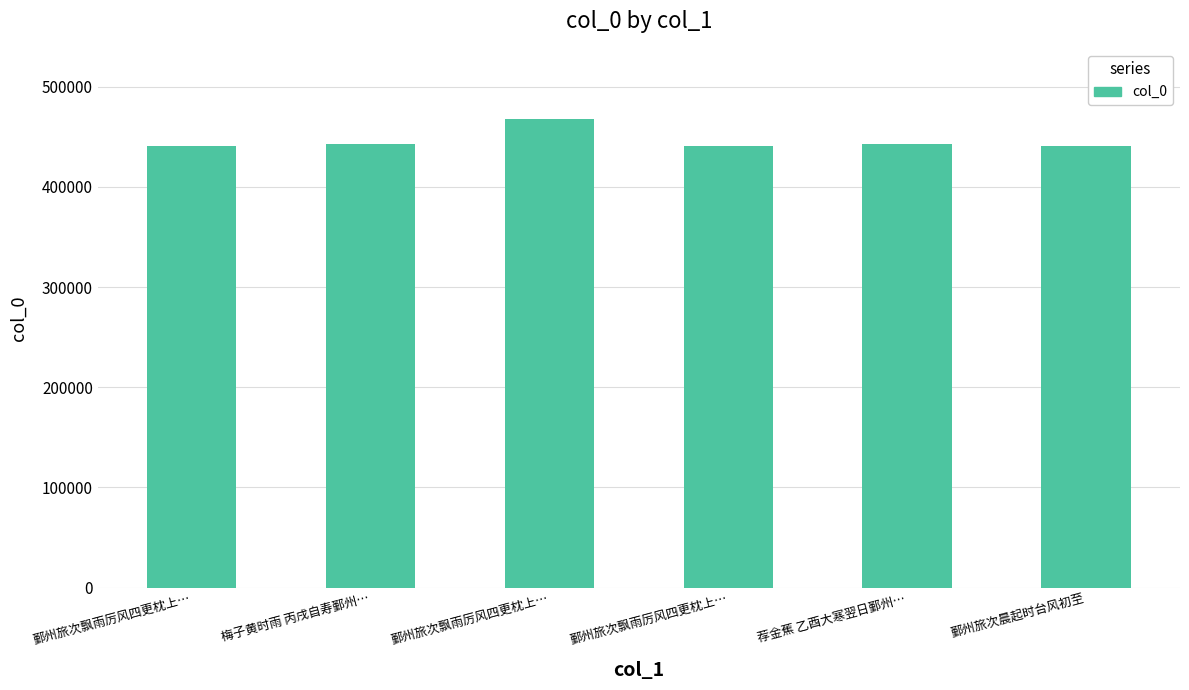

What is the change in value from 鄞州旅次飘雨厉风四更枕上… to 荐金蕉 乙酉大寒翌日鄞州…?

+2035